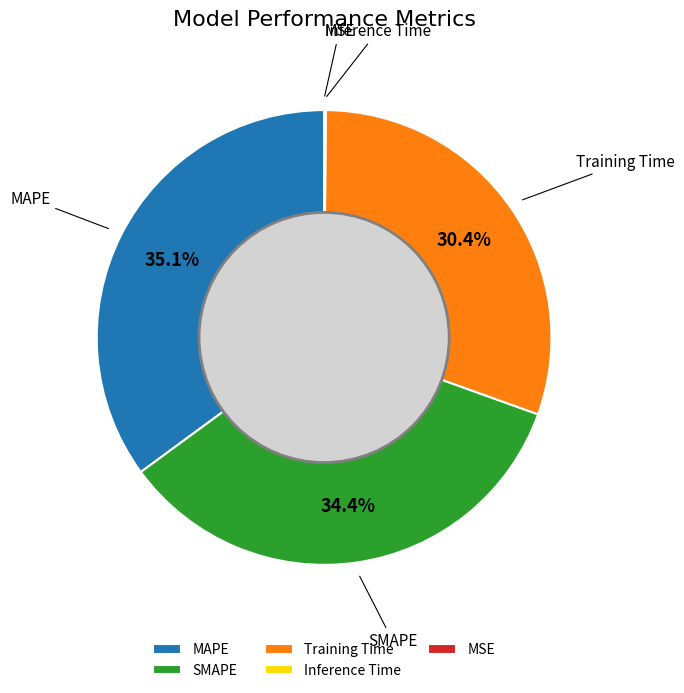

The Training Time slice represents 39% of the pie. True or false?

False